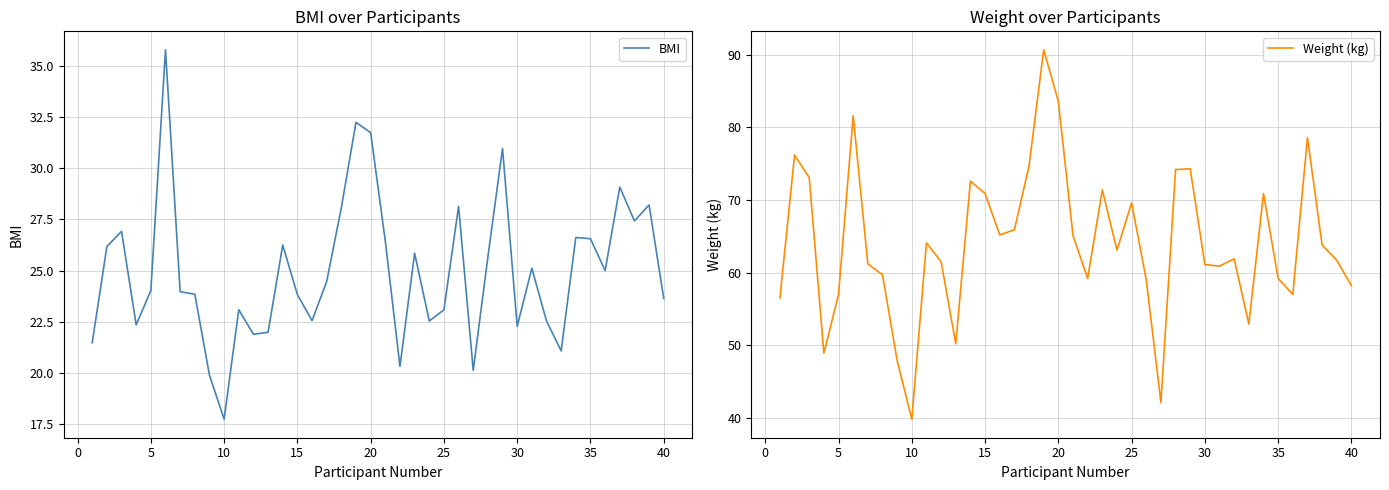

What is the minimum value for BMI?

17.7